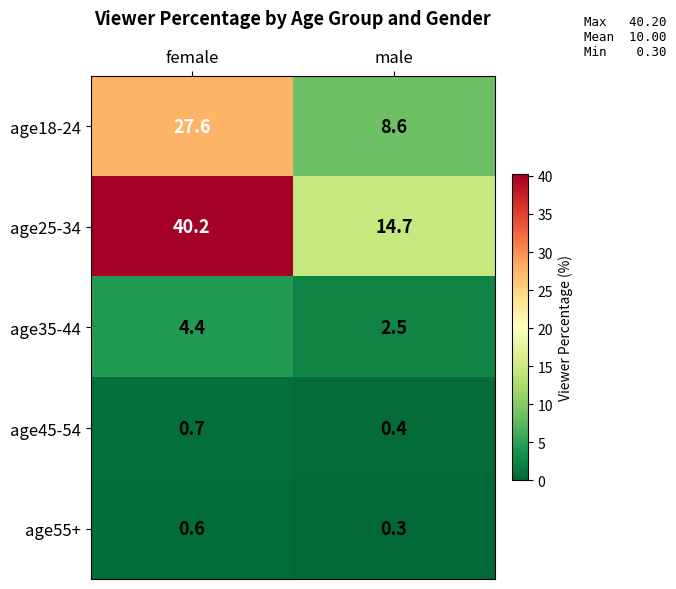

At which category is the sum across all series the highest?

female